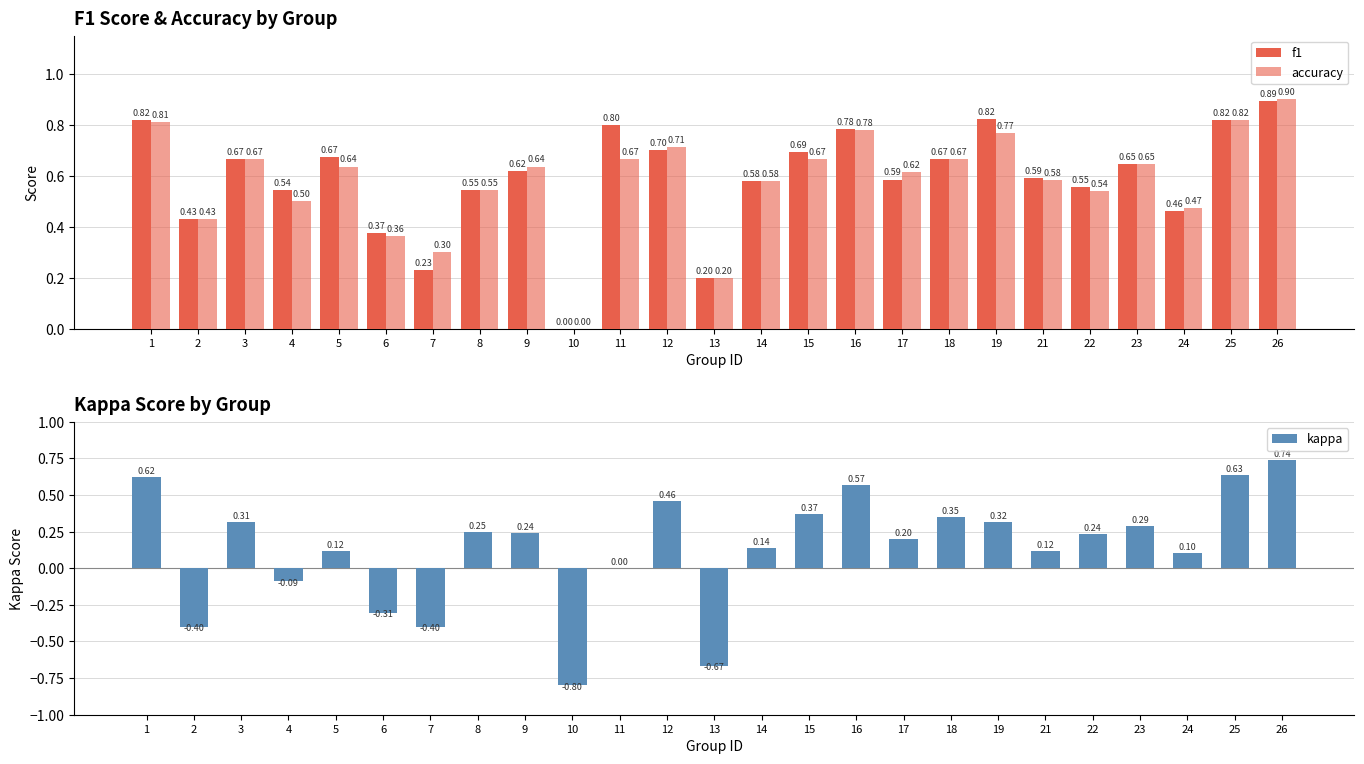

At which label does accuracy reach its minimum?

10